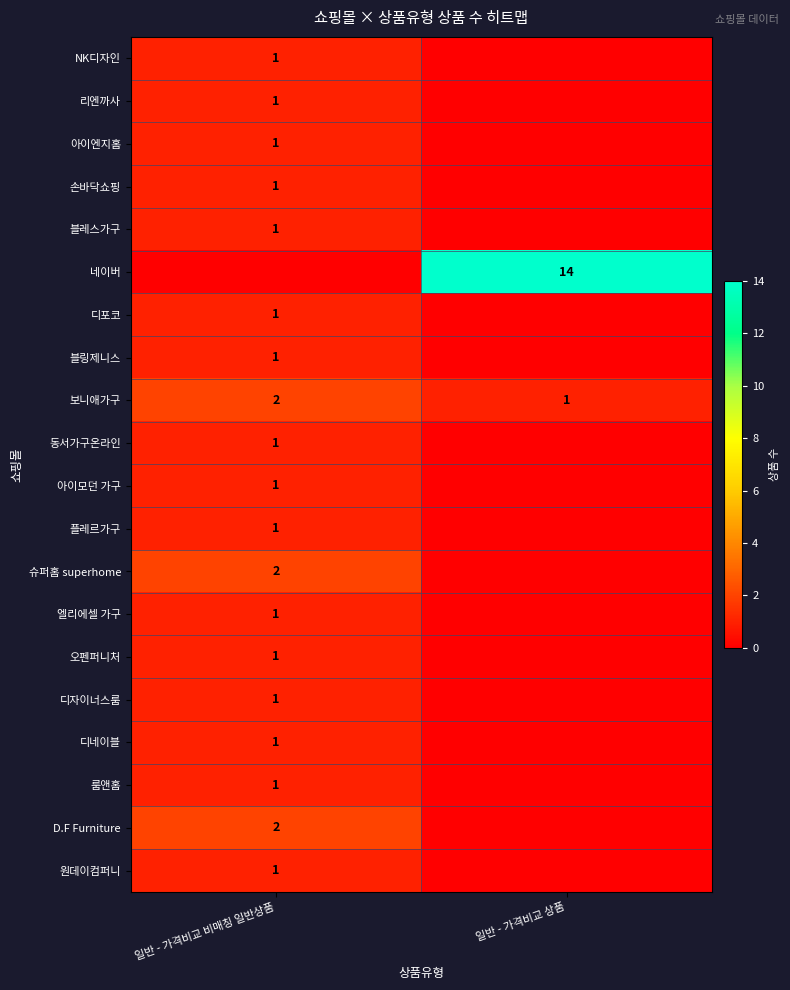

Between 일반 - 가격비교 상품 and 일반 - 가격비교 비매칭 일반상품, which is larger?

일반 - 가격비교 비매칭 일반상품